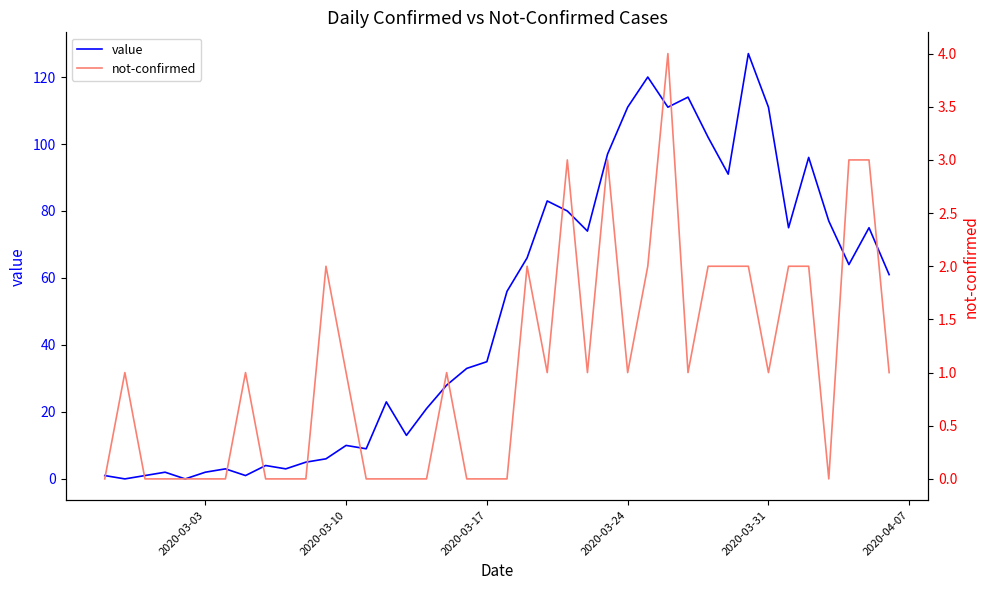

What is the maximum value for value?

127